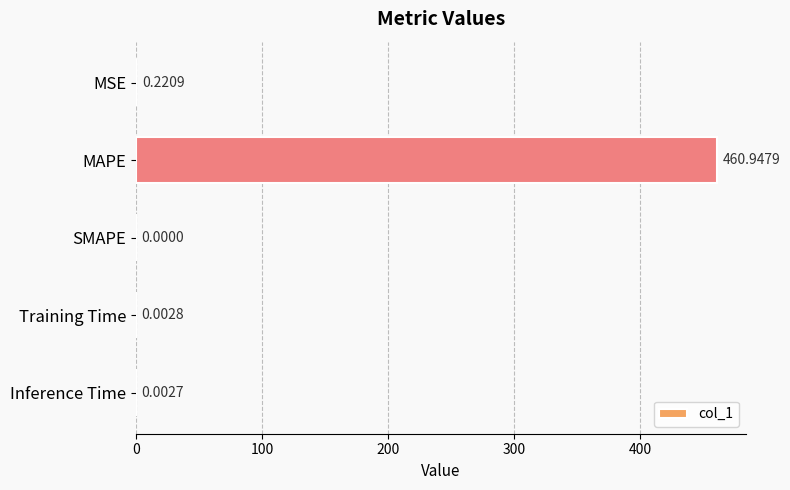

What is the change in value from MAPE to SMAPE?

-460.9